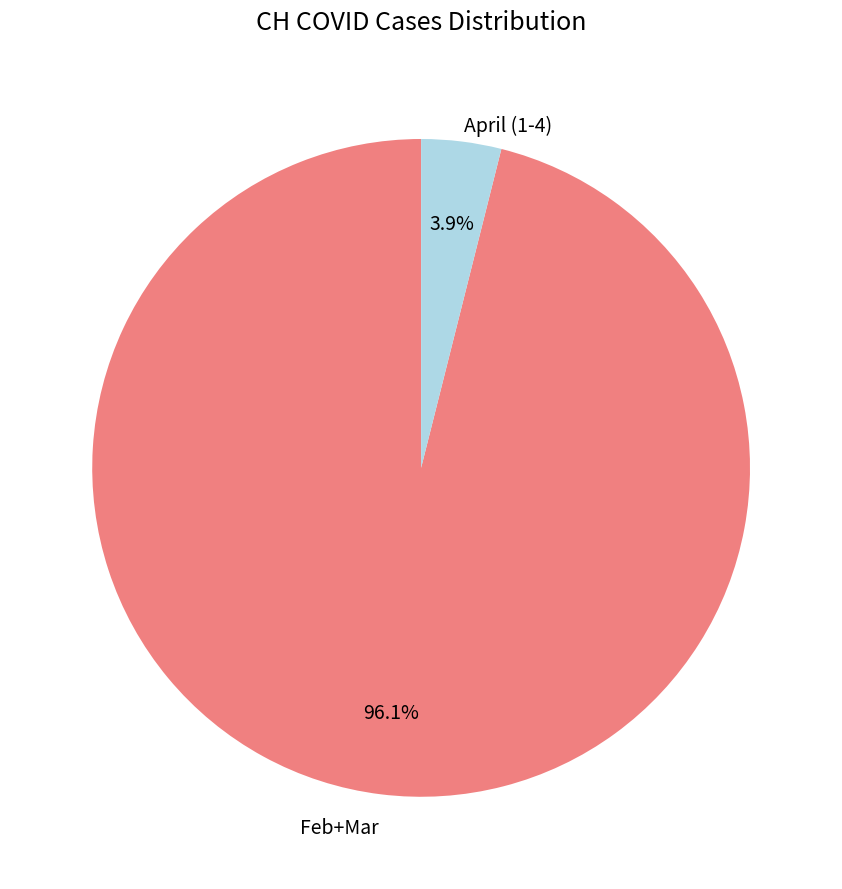

What is the smallest slice in the pie chart?

April (1-4)